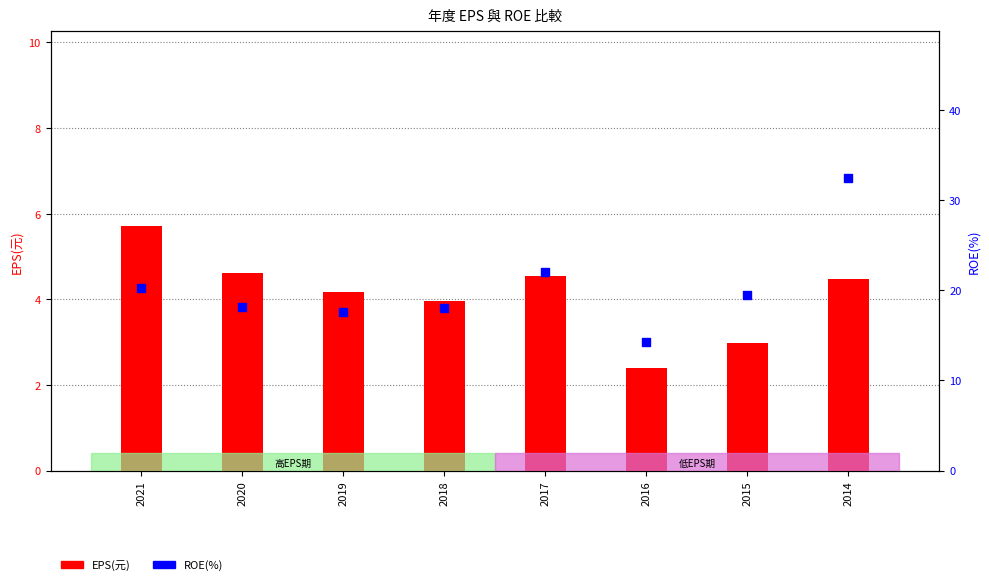

Which series contains the highest Y value?

ROE(%)